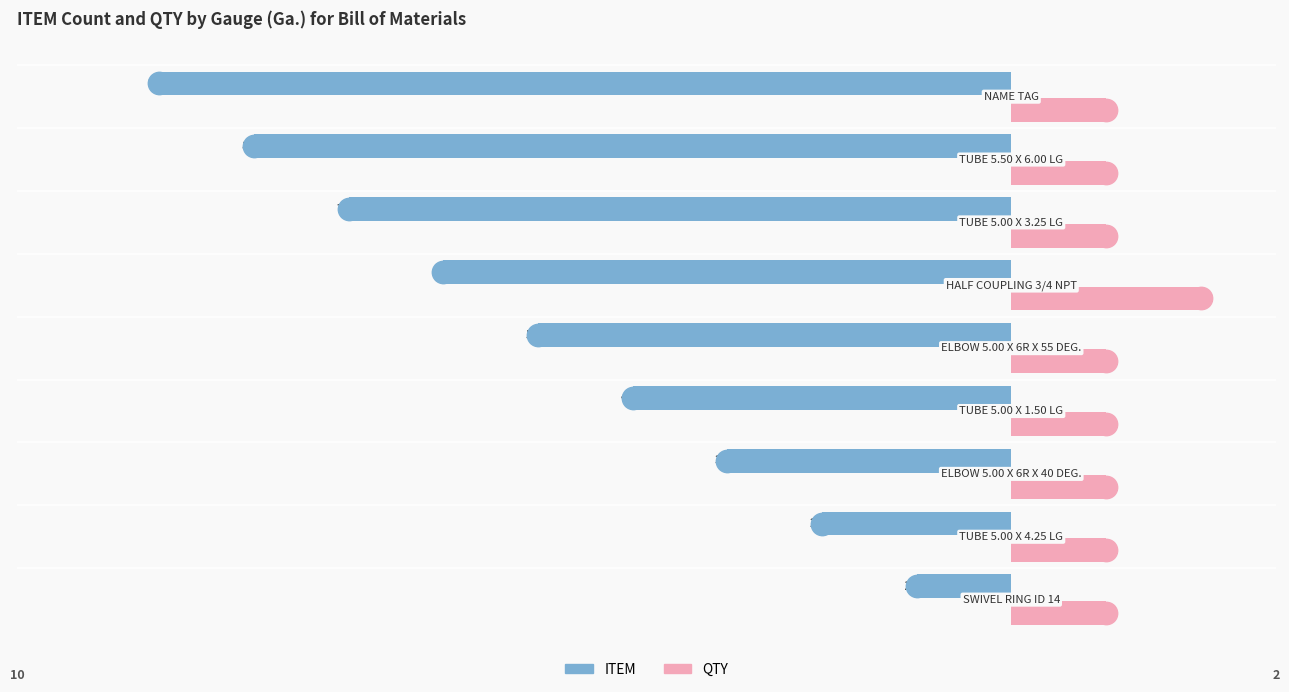

Which series reaches the maximum Y coordinate?

QTY